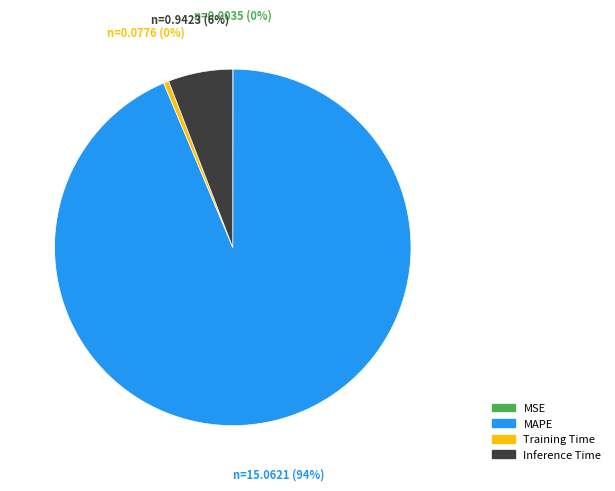

Is MAPE the majority of the pie?

Yes